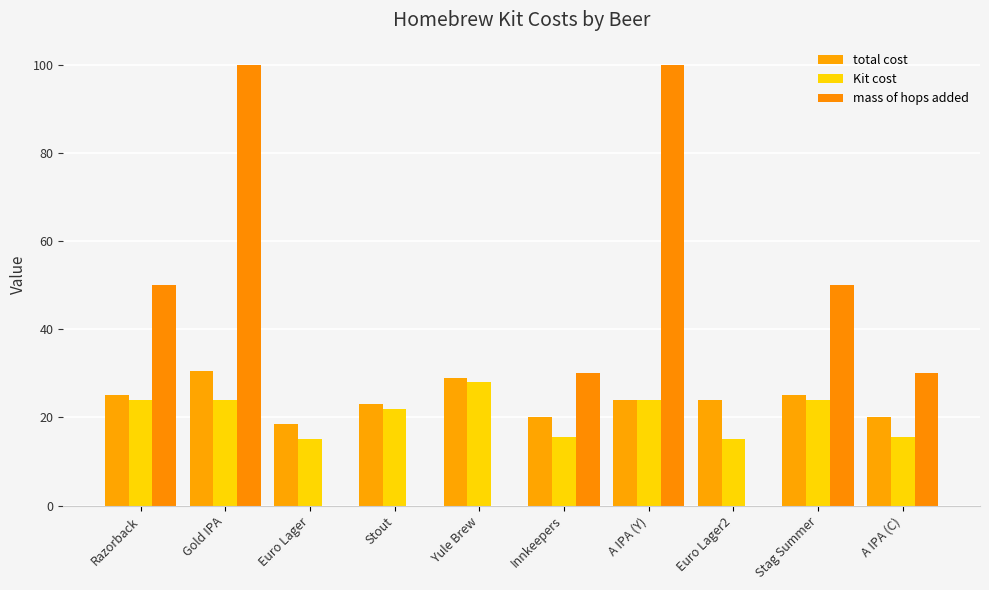

Between Euro Lager and A IPA (C), which series saw the biggest shift?

mass of hops added